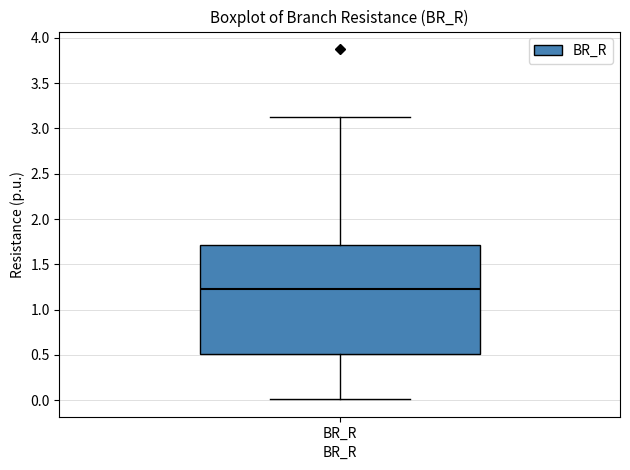

Transcribe this box plot: give where the median line is, the range the box spans, and where the two whiskers end, as read against the y-axis. The values are not printed on the chart, so give them approximately, as read against the axis.

median 1.2, box 0.5 to 1.7, whiskers 0.0 to 3.1